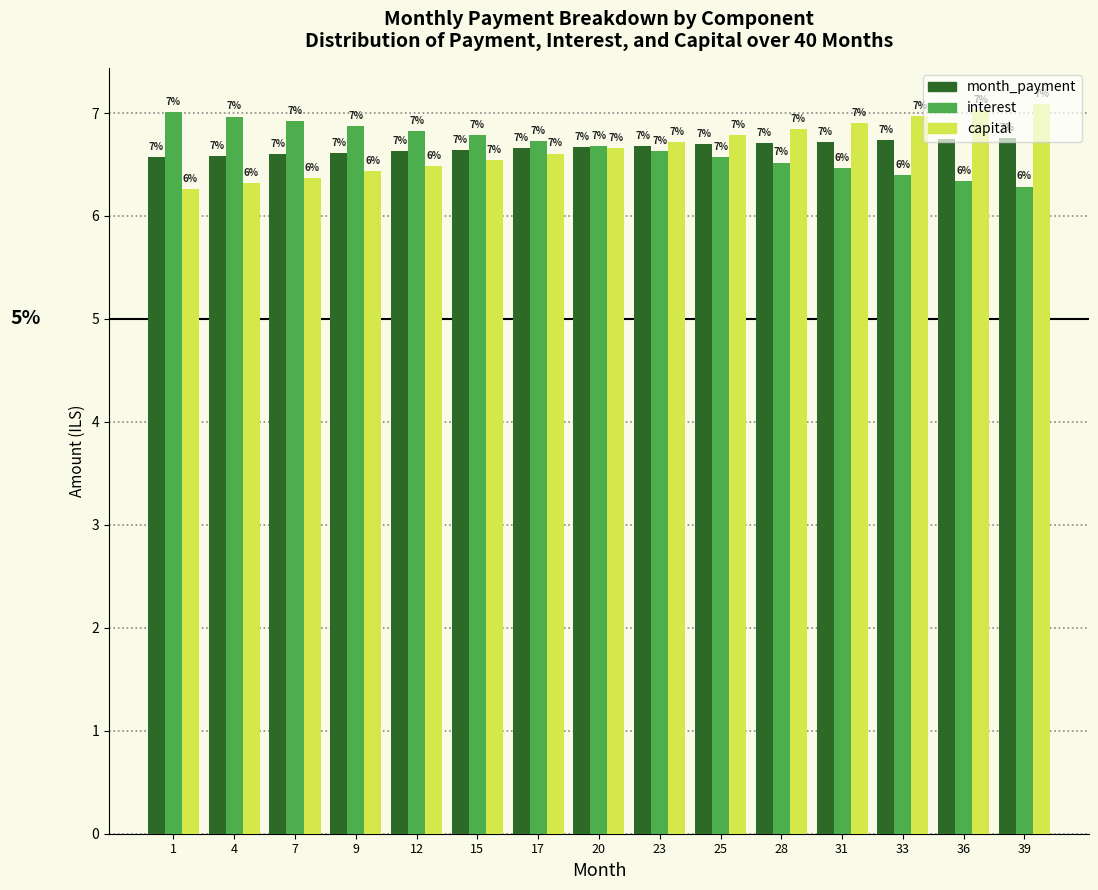

What value does the interest series have at 7?

6.9